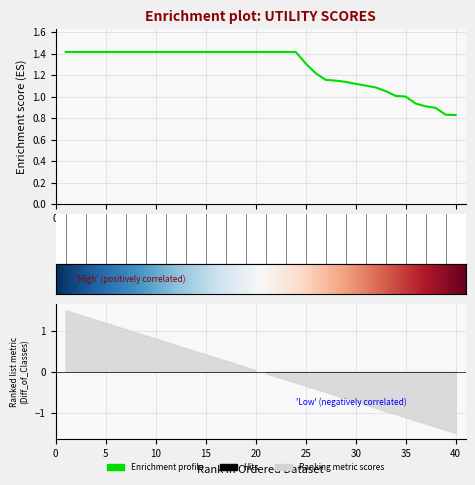

How many categories are shown in the chart?

40